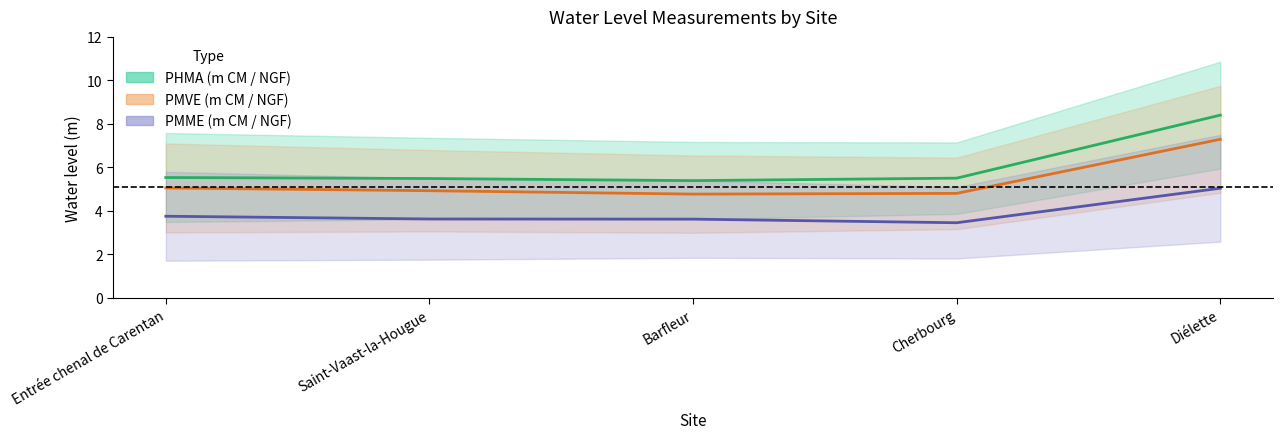

What is the label of the 5th point from the right?

Entrée chenal de Carentan